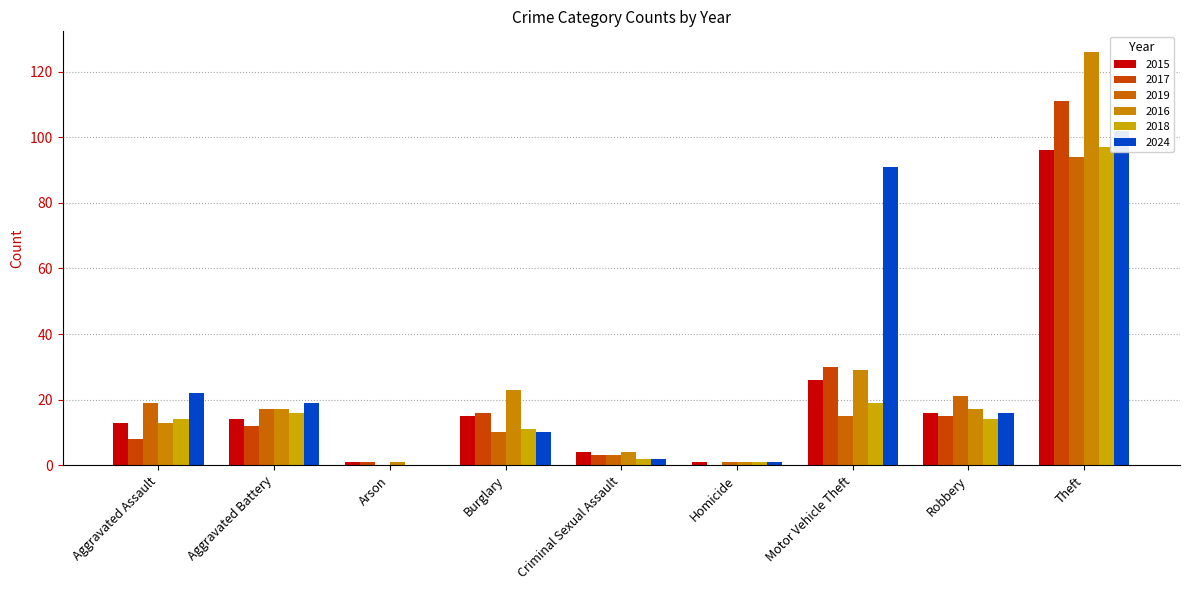

What is the greatest value displayed?

126